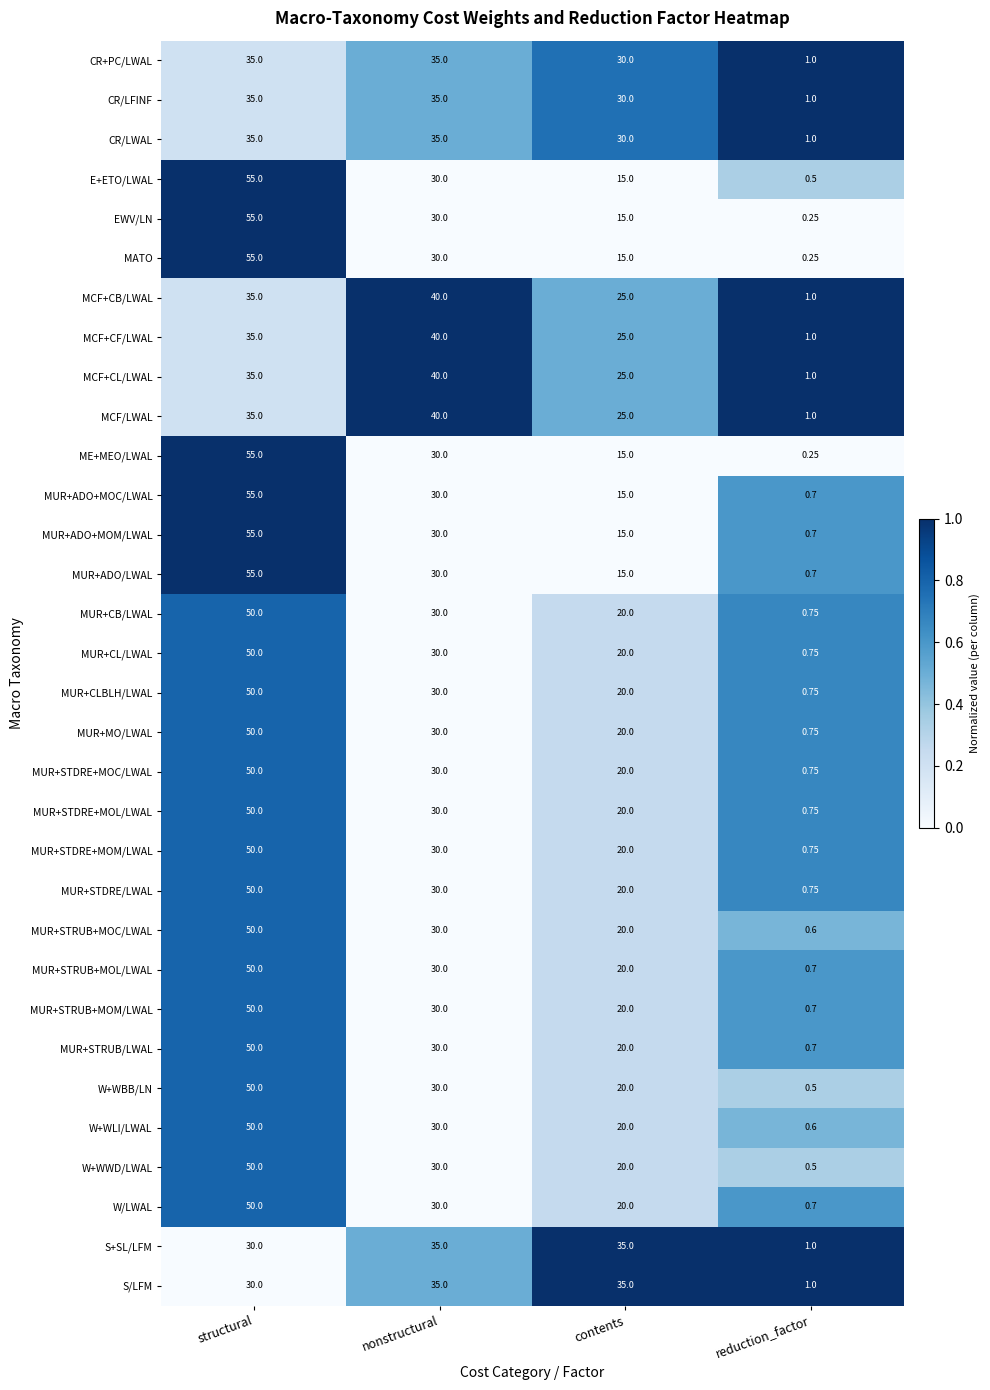

At which category is the sum across all series the highest?

structural